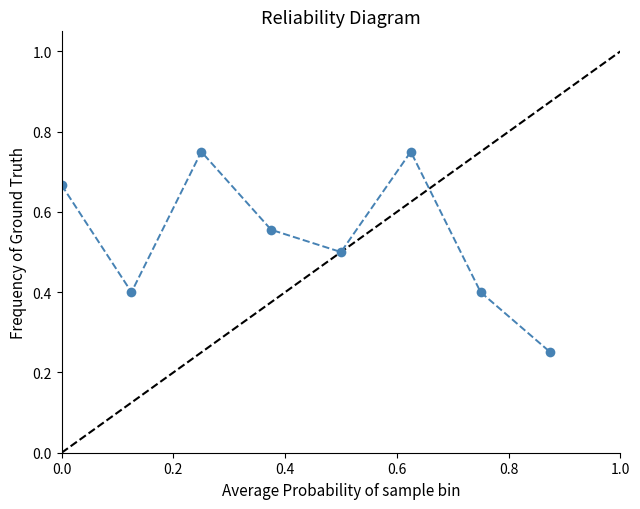

What is the value of the 2nd point from the left?

0.4